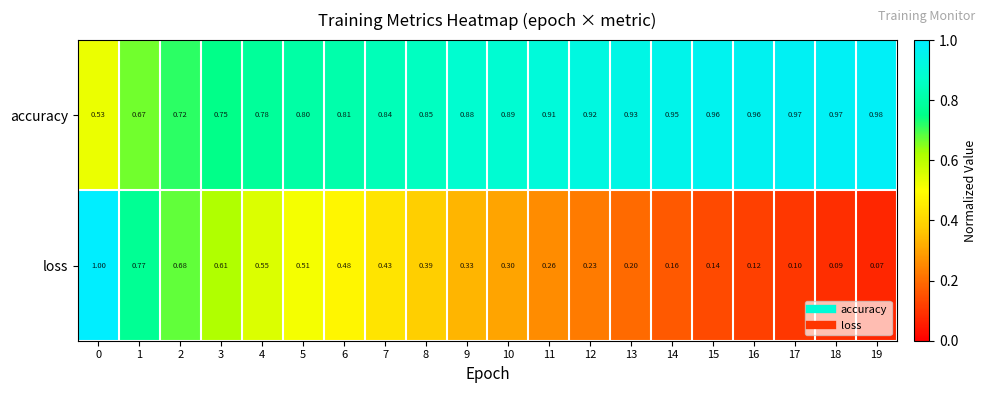

Which series has the largest range (max minus min)?

loss